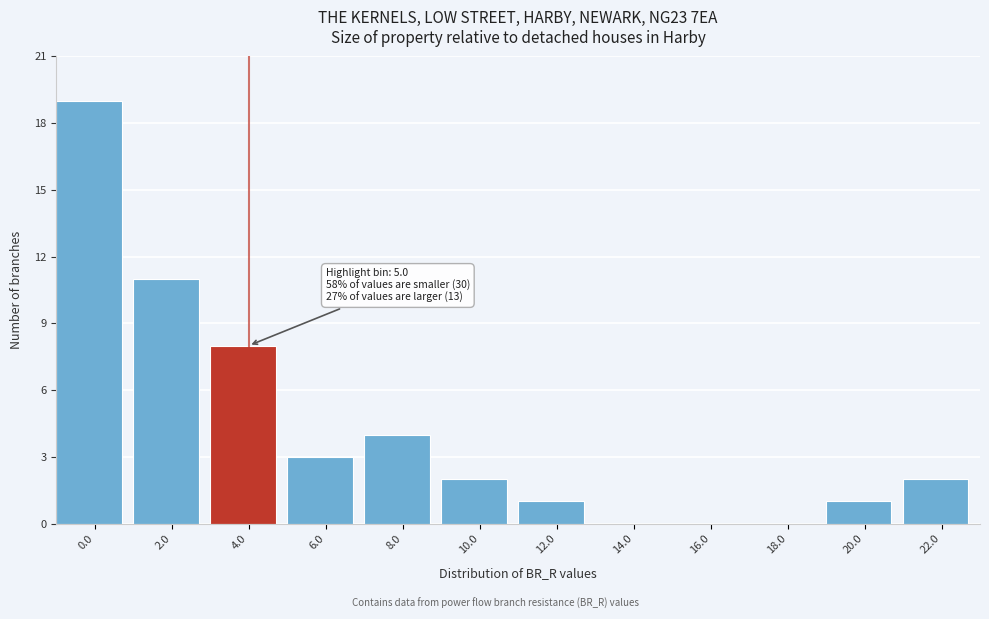

Reading right to left, extract all data points from this chart.

22.0=2	20.0=1	18.0=0	16.0=0	14.0=0	12.0=1	10.0=2	8.0=4	6.0=3	4.0=8	2.0=11	0.0=19